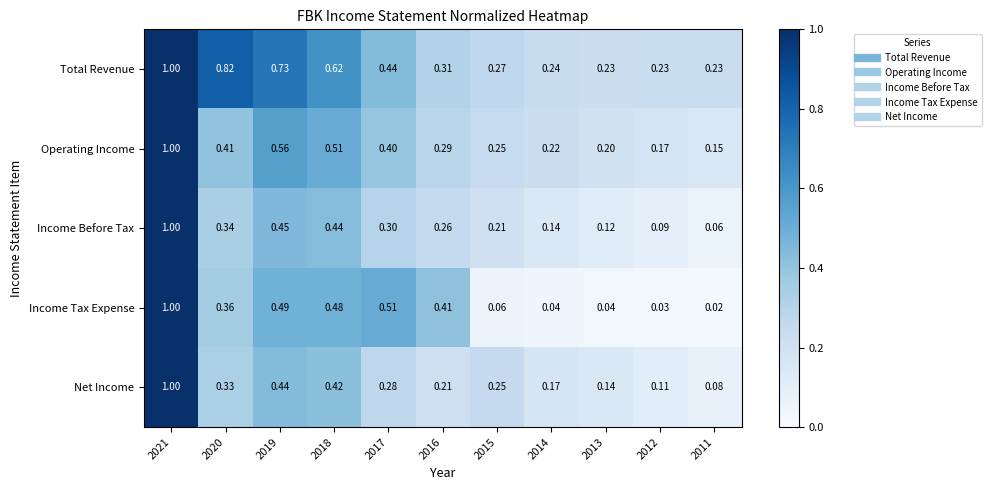

Which series has the widest spread of values?

Income Tax Expense